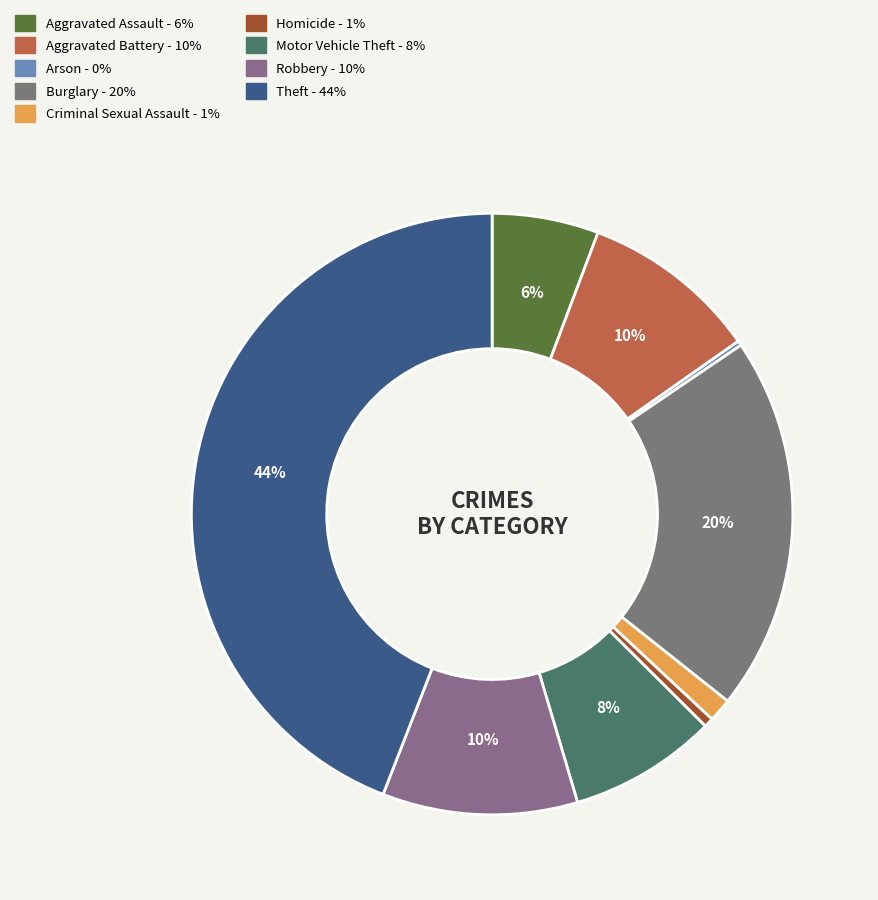

Is there a majority slice in this chart?

No